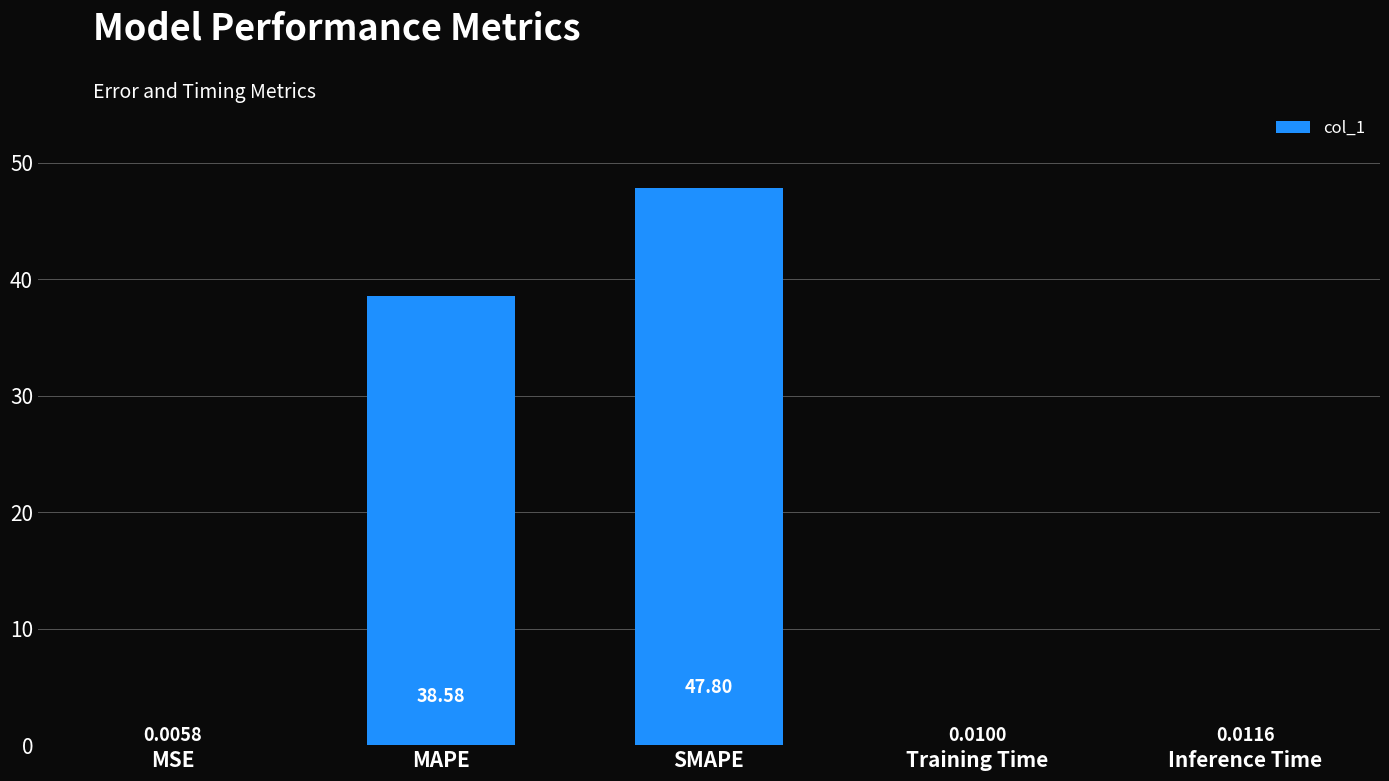

Are the bars grouped side by side (vs. stacked)?

No